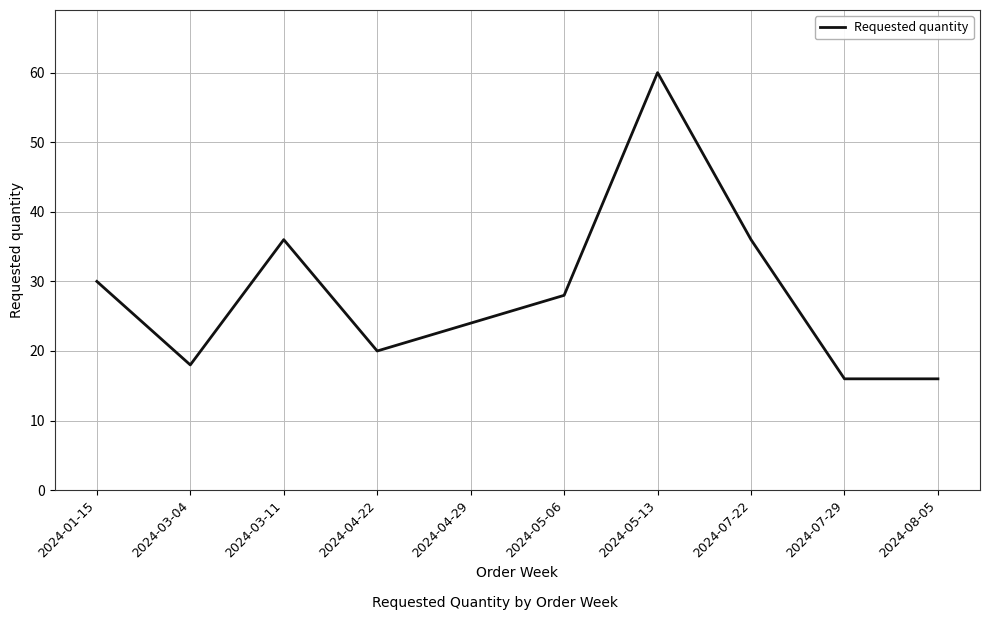

What position from the left is 2024-05-13?

7